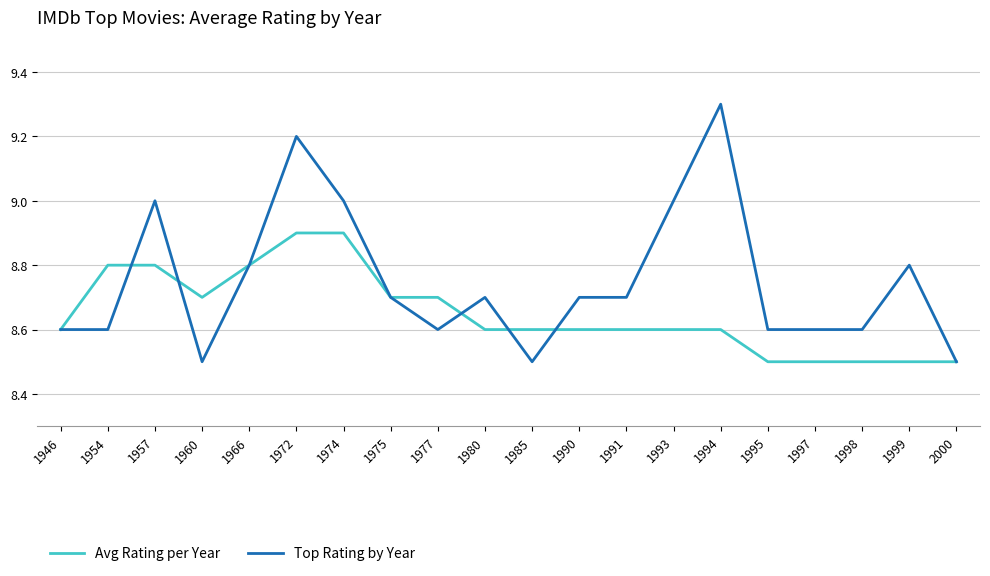

List the series in order of their peak value, highest first.

Top Rating by Year, Avg Rating per Year